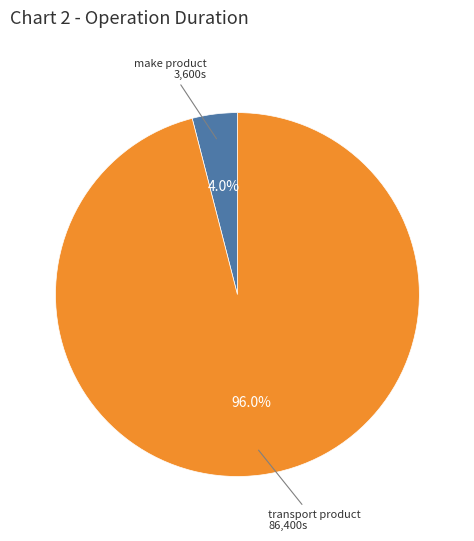

Is there a majority slice in this chart?

Yes